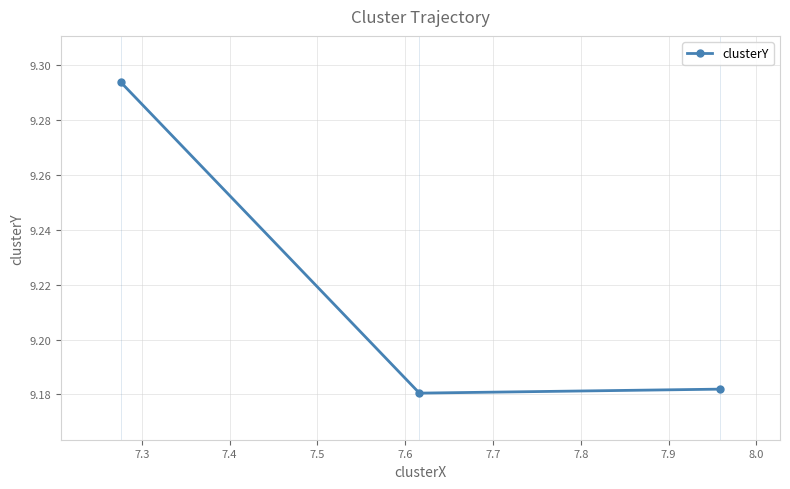

Count the values in the range 9 to 10.

3